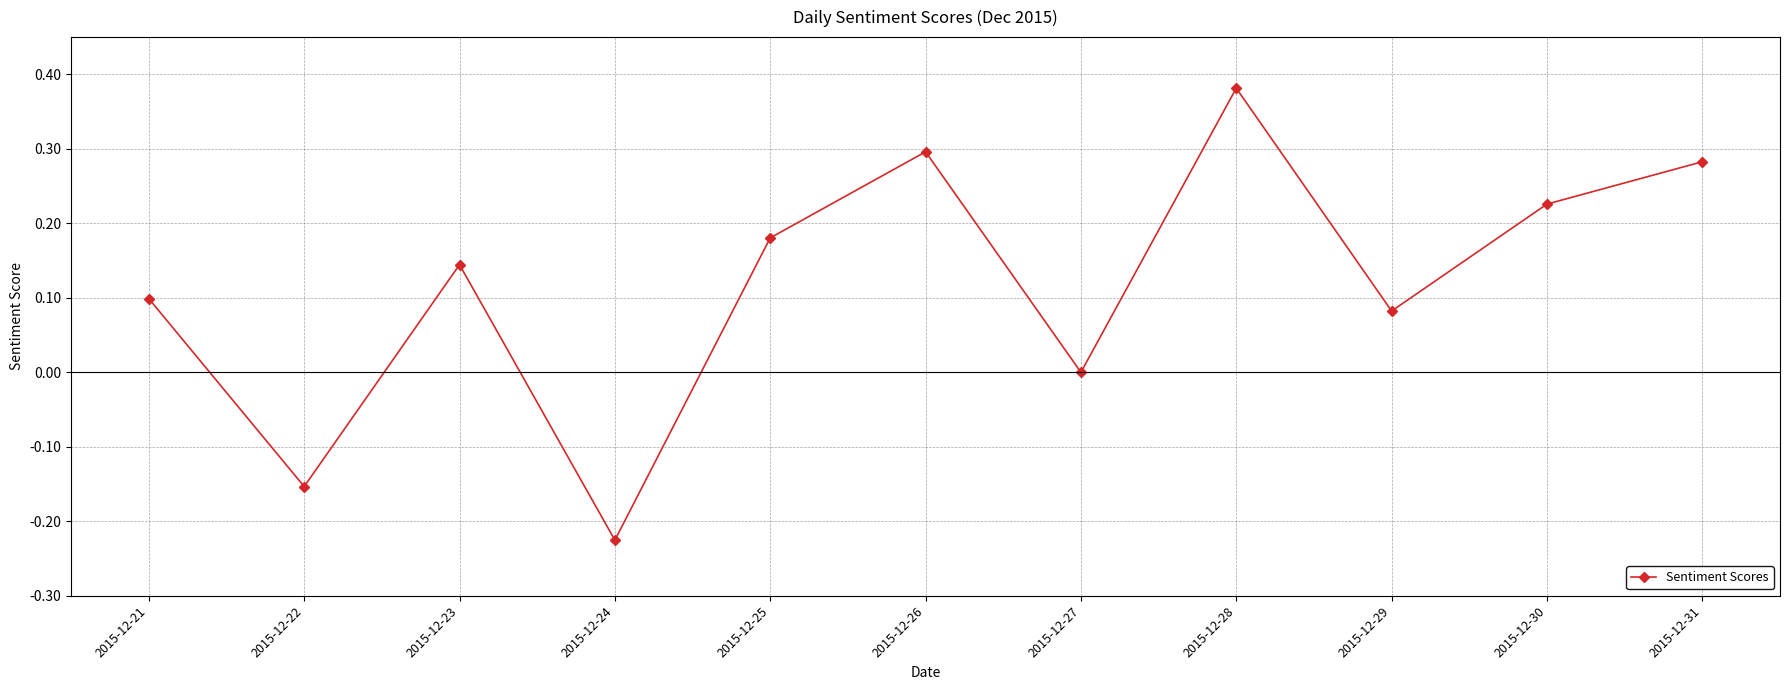

List the labels in order of value, largest first.

2015-12-28, 2015-12-26, 2015-12-31, 2015-12-30, 2015-12-25, 2015-12-23, 2015-12-21, 2015-12-29, 2015-12-27, 2015-12-22, 2015-12-24